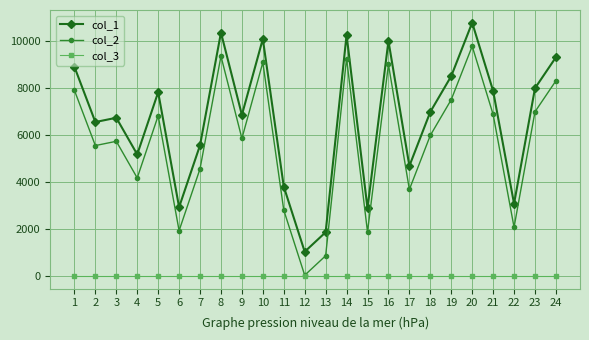

List the series in order of their overall mean, highest first.

col_1, col_2, col_3